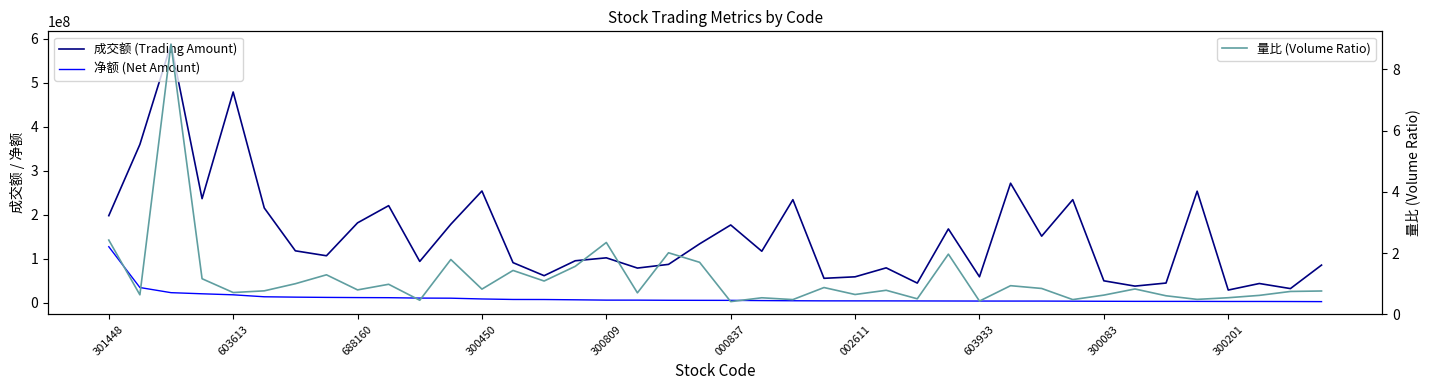

In 量比 (Volume Ratio), how many points are higher than both neighbors (excluding endpoints)?

13